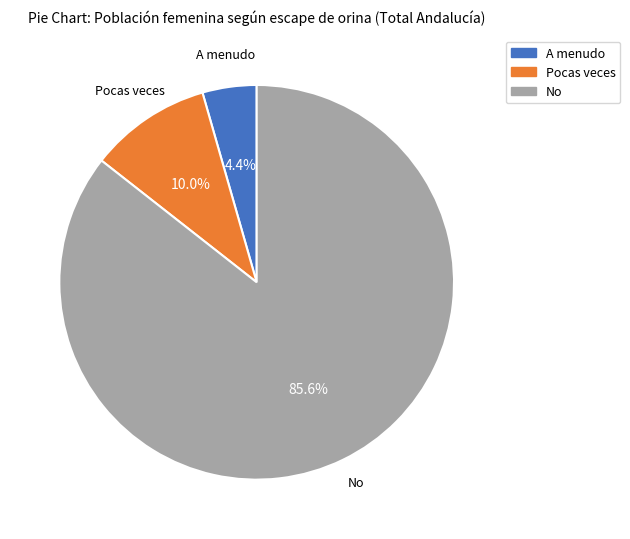

Approximately how many times larger is the value at Pocas veces compared to No?

0.1